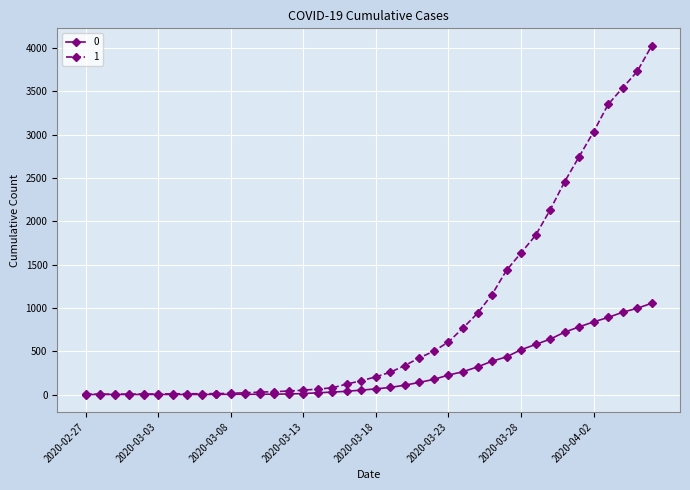

What is the greatest value displayed?

4028